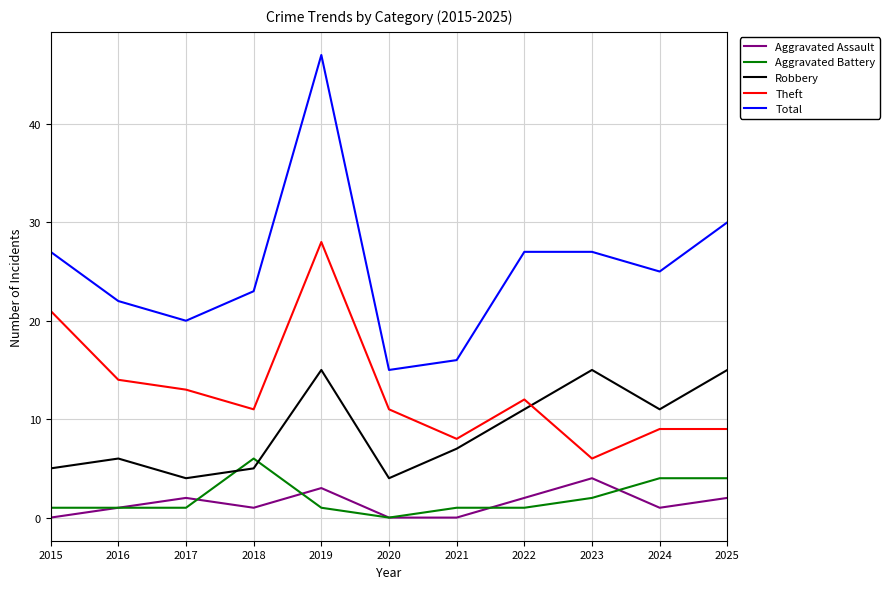

What are all the series names shown in the legend?

Aggravated Assault, Aggravated Battery, Robbery, Theft, Total